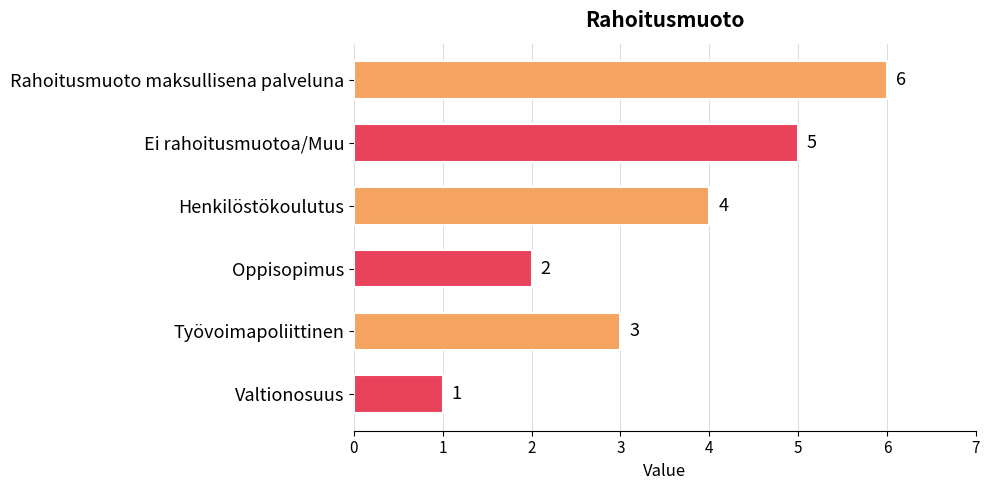

How many bars are there in total?

6